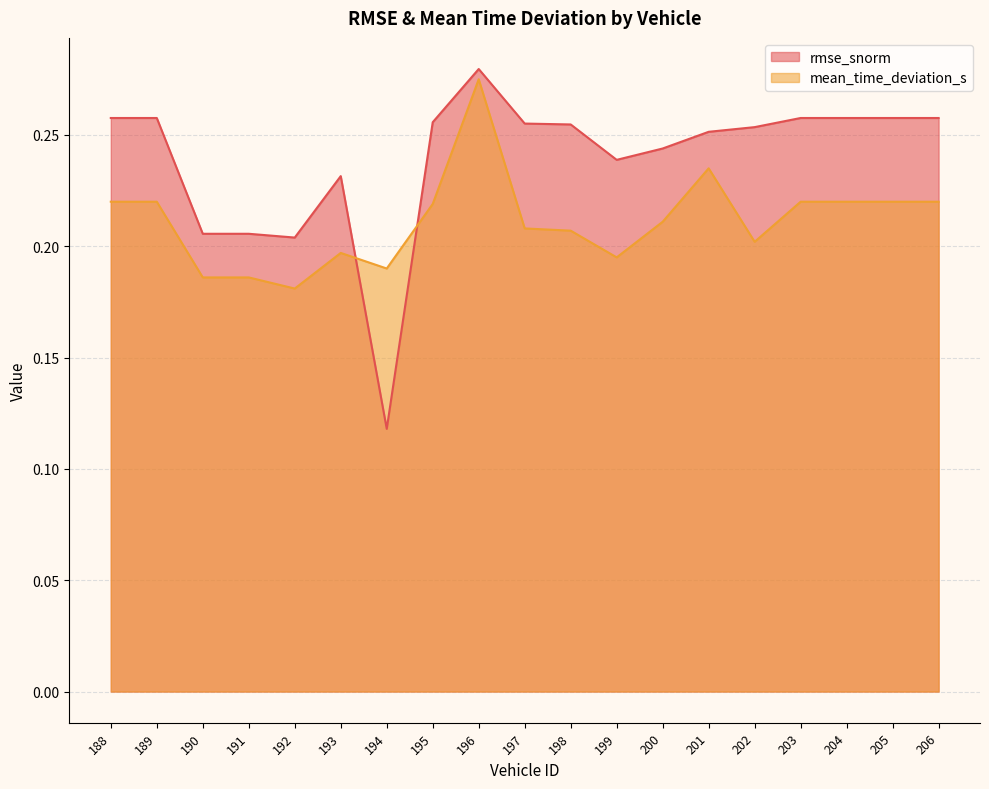

At which category does rmse_snorm reach its first local valley?

192